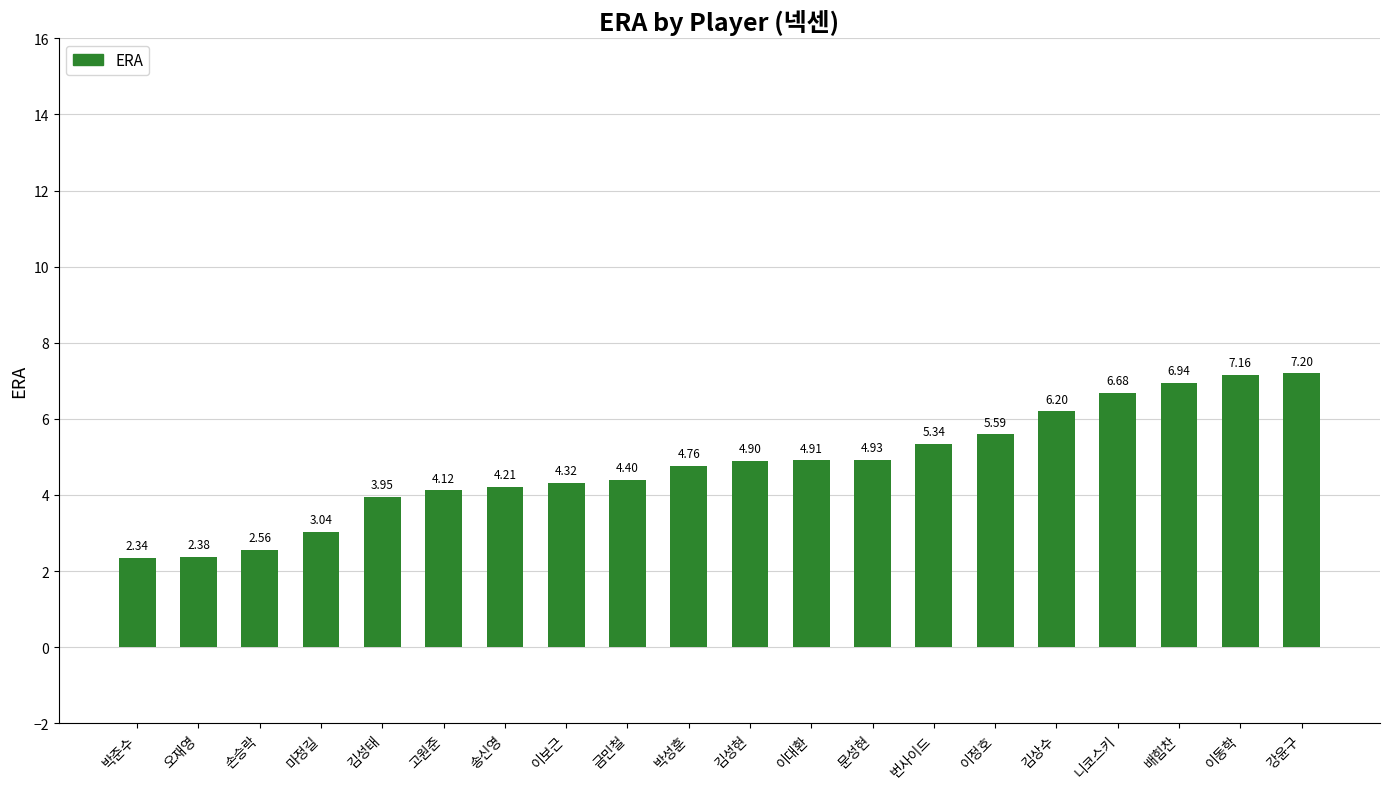

The chart shows a value of 2.2 at 니코스키. True or false?

False